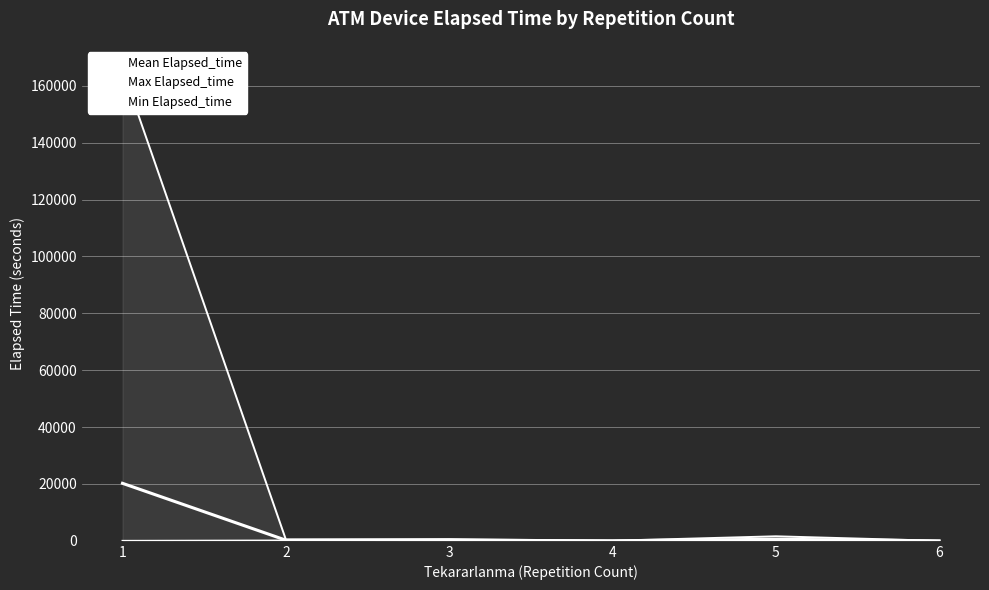

How many series are shown in this chart?

3